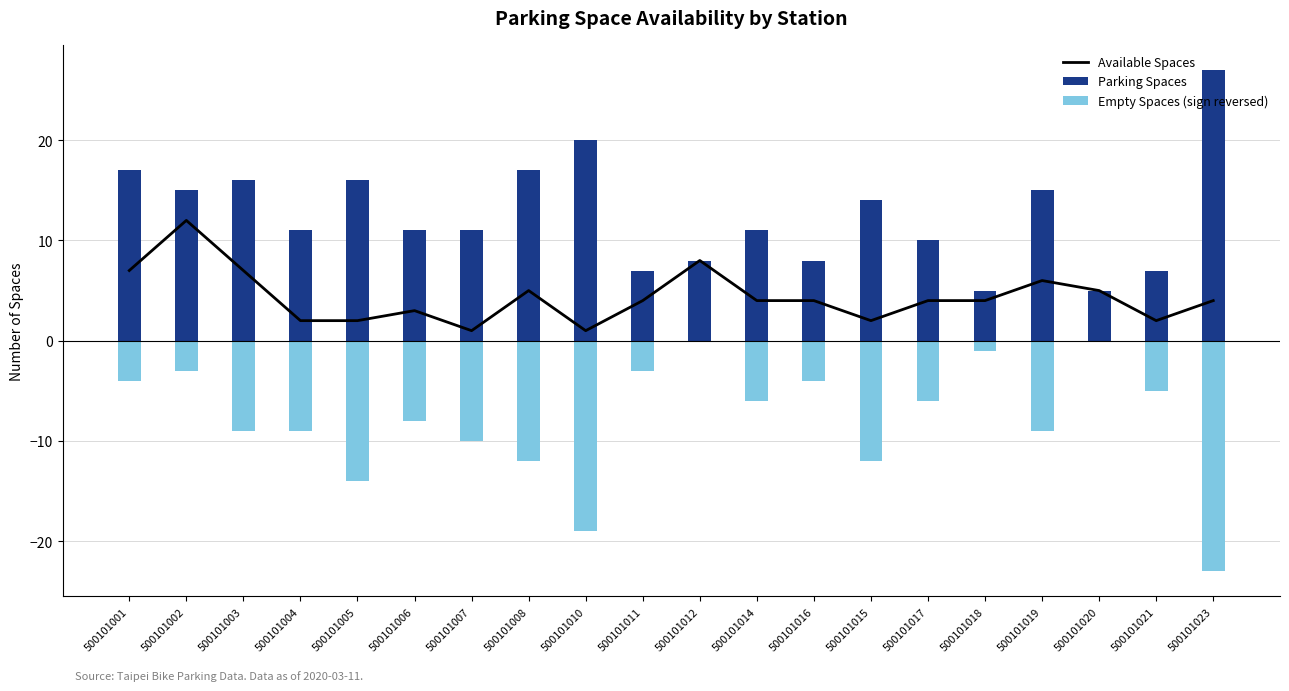

List the labels in order of Empty Spaces (sign reversed) value, largest first.

500101012, 500101020, 500101018, 500101002, 500101011, 500101001, 500101016, 500101021, 500101014, 500101017, 500101006, 500101003, 500101004, 500101019, 500101007, 500101008, 500101015, 500101005, 500101010, 500101023